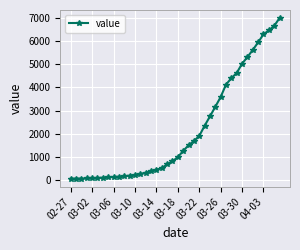

What is the greatest value displayed?

6995